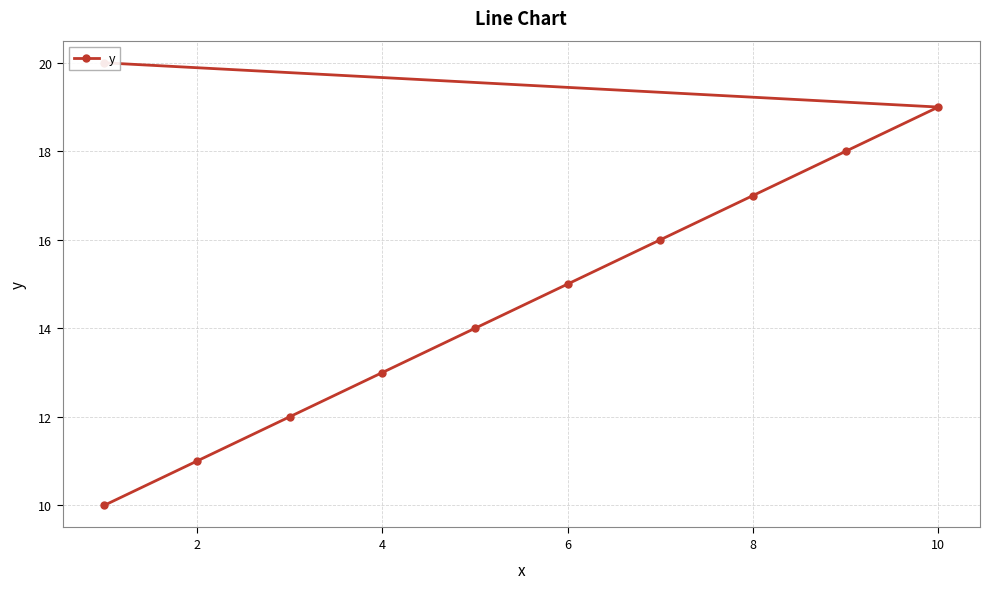

Which has a higher value, 0 or 8?

8